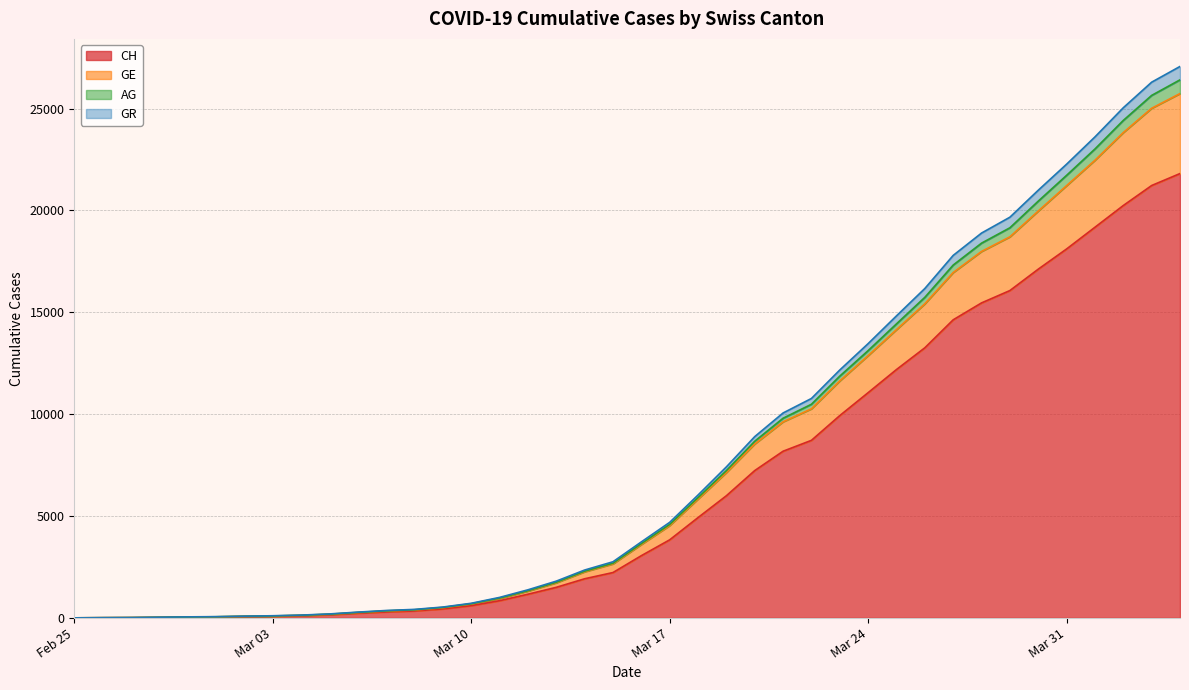

What is the maximum value for CH?

21812